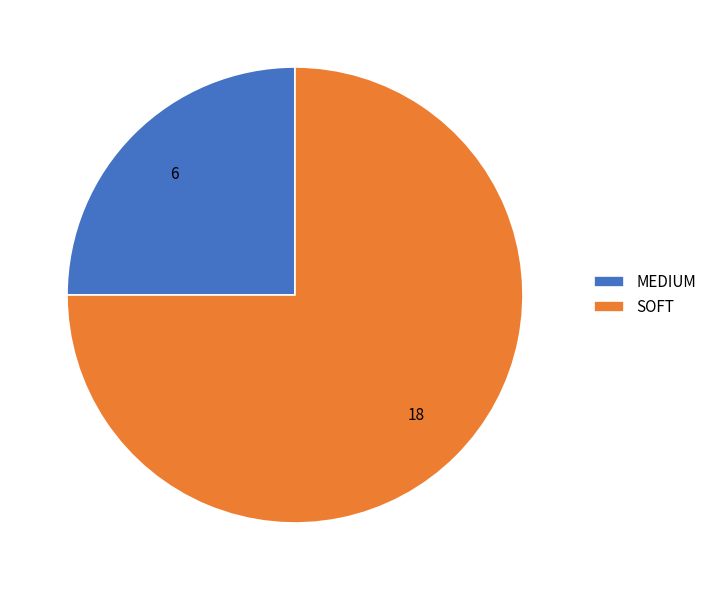

True or false: MEDIUM accounts for 25% of the total.

True